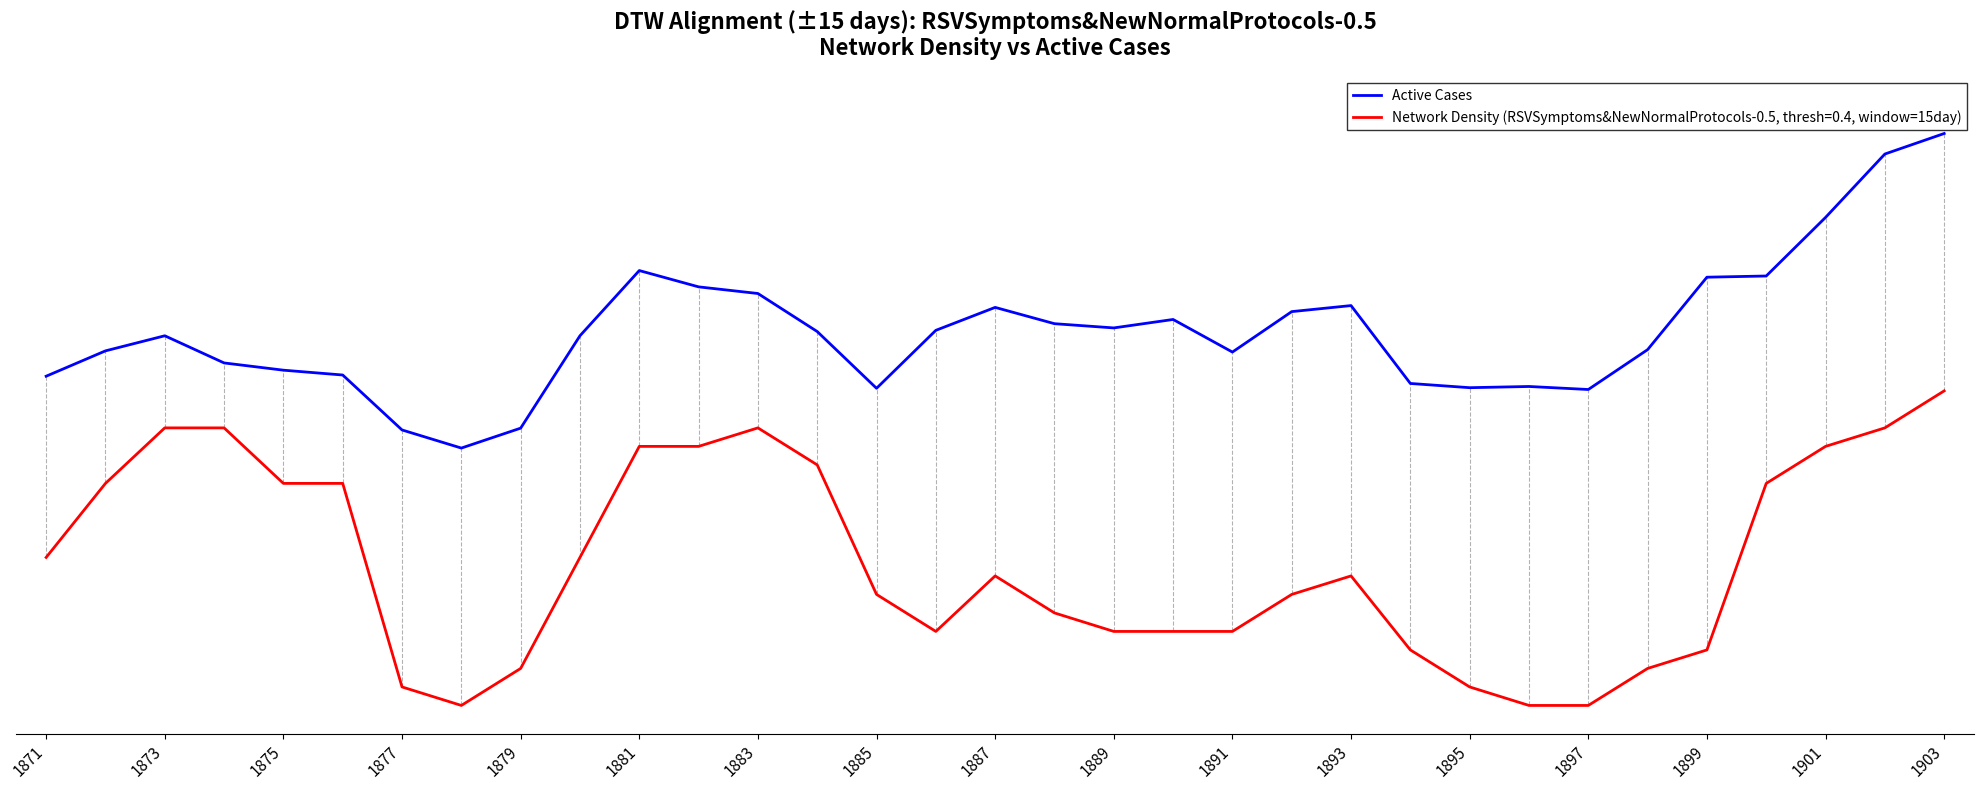

What are all the series names shown in the legend?

Active Cases, Network Density (RSVSymptoms&NewNormalProtocols-0.5, thresh=0.4, window=15day)